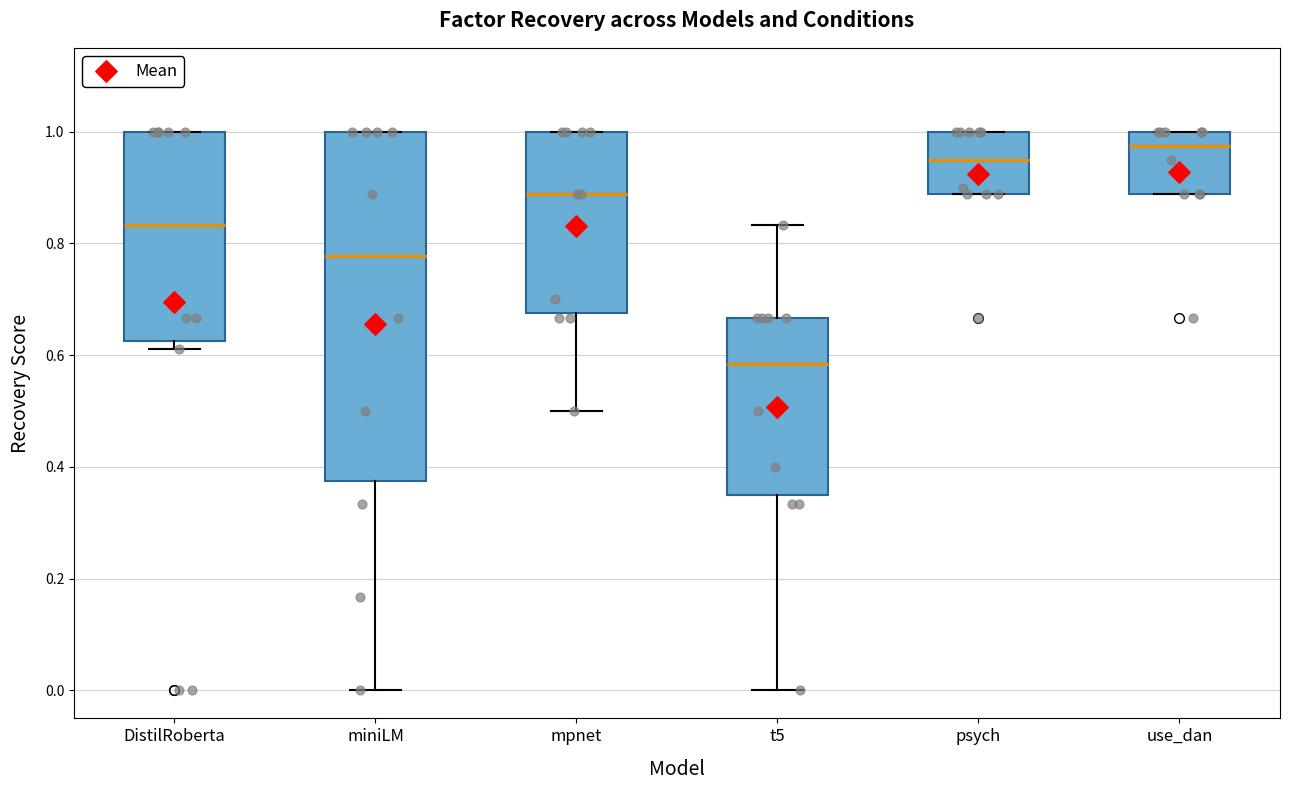

Comparing the boxes themselves (not the whiskers), which one is the tallest?

miniLM